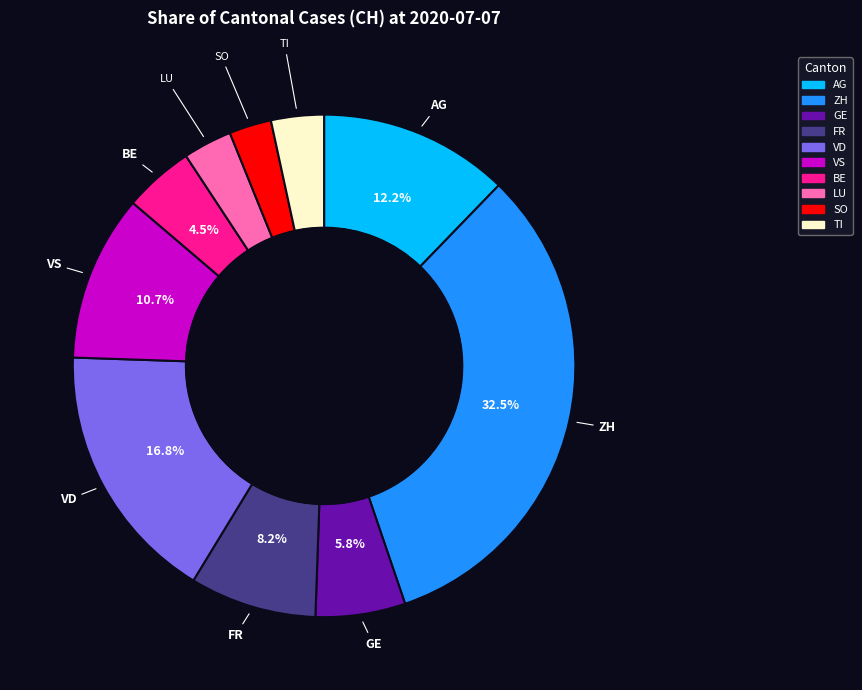

How many slices are in this pie chart?

10